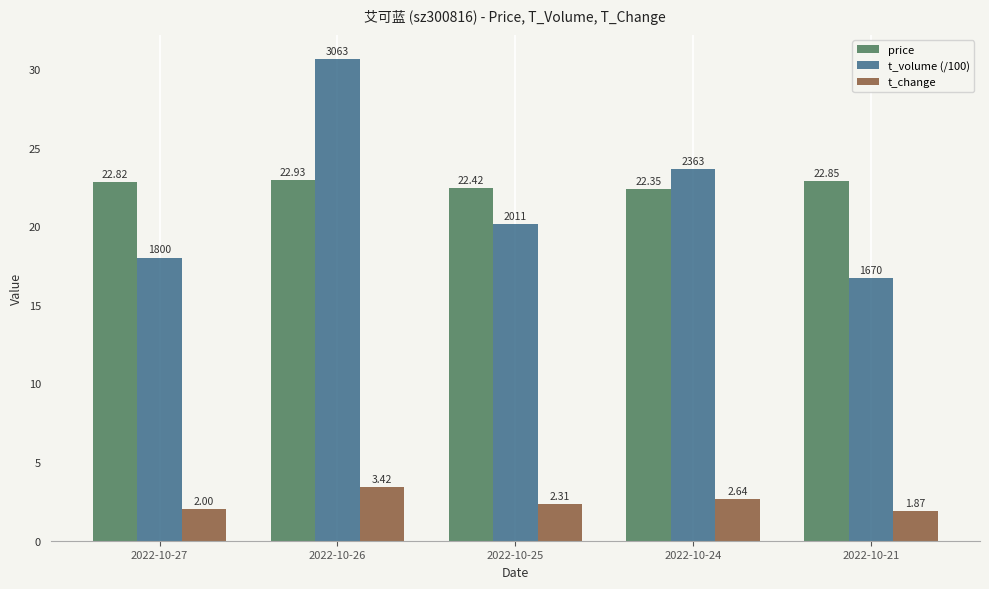

Rank the series by their maximum value, from lowest to highest.

t_change, price, t_volume (/100)